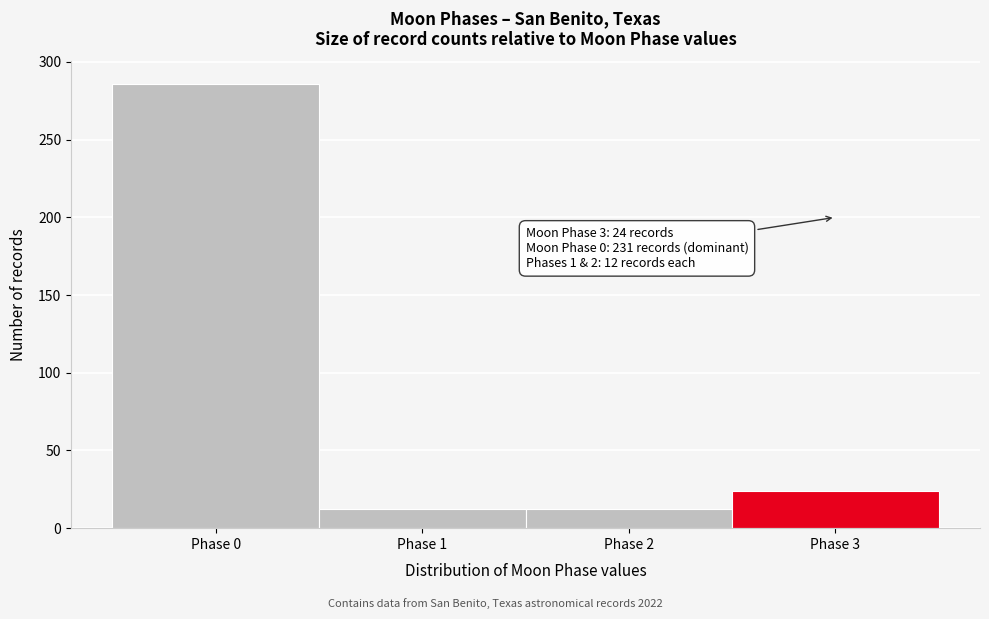

Reading left to right, list all the values displayed in this chart.

286	12	12	24